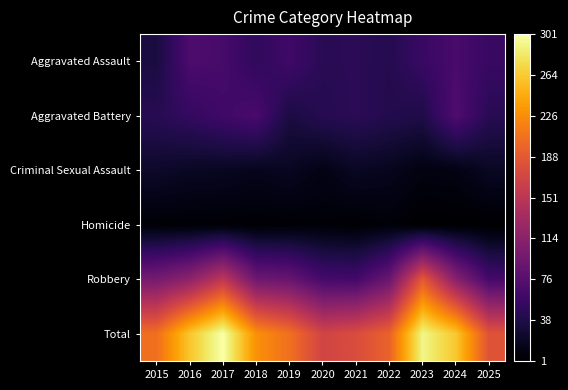

Which series changed the most between 2017 and 2020?

Total